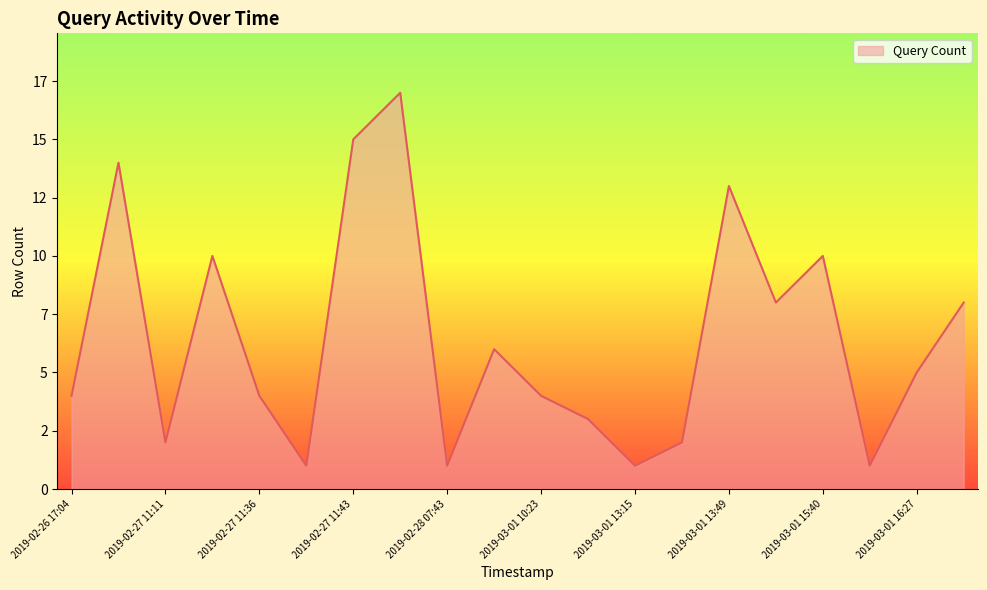

Reading left to right, list all the values displayed in this chart.

2019-02-26 17:04=4	2019-02-26 17:17=14	2019-02-27 11:11=2	2019-02-27 11:35=10	2019-02-27 11:36=4	2019-02-27 11:42=1	2019-02-27 11:43=15	2019-02-27 11:44=17	2019-02-28 07:43=1	2019-03-01 09:33=6	2019-03-01 10:23=4	2019-03-01 13:14=3	2019-03-01 13:15=1	2019-03-01 13:16=2	2019-03-01 13:49=13	2019-03-01 15:39=8	2019-03-01 15:40=10	2019-03-01 16:17=1	2019-03-01 16:27=5	2019-03-01 16:28=8